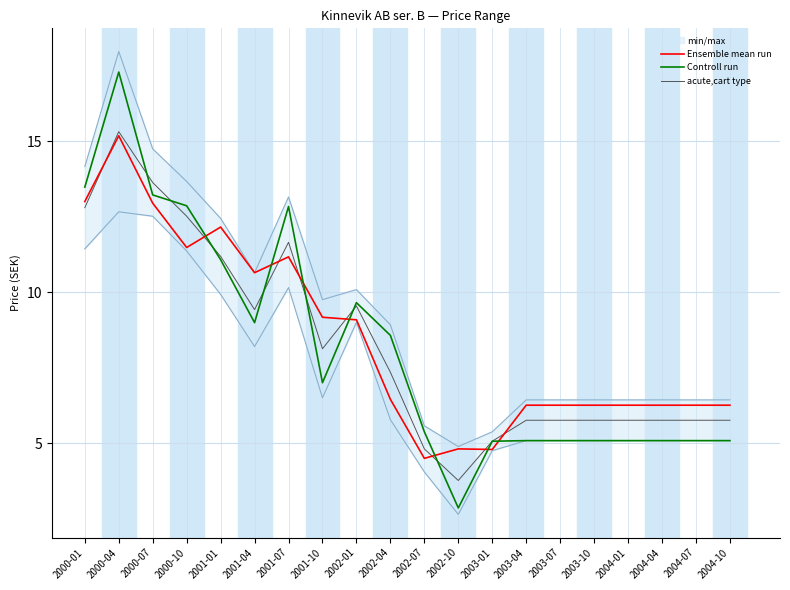

What is the maximum value shown in the chart?

17.3